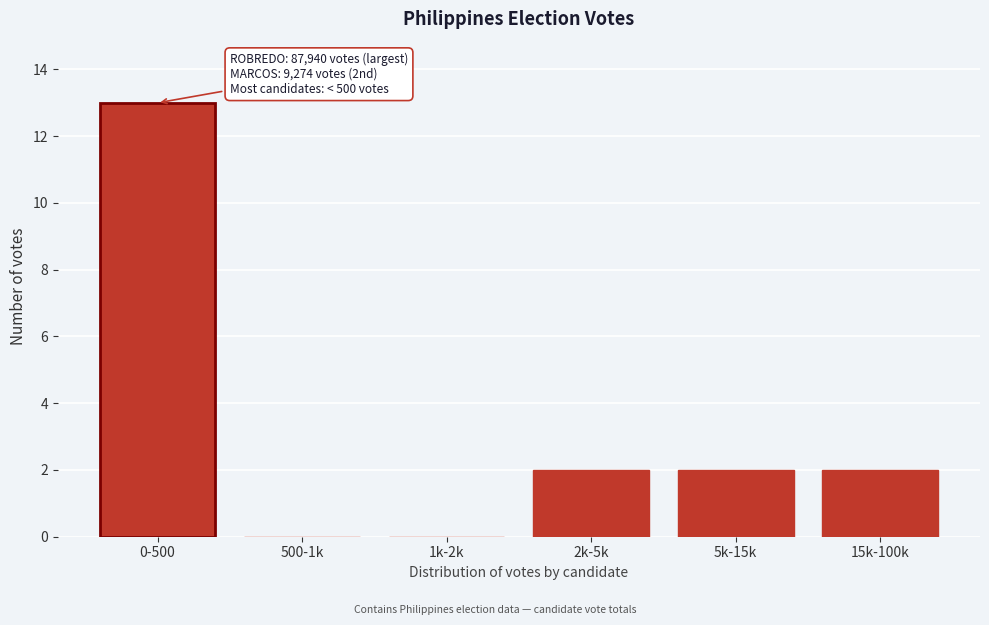

Reading right to left, extract all data points from this chart.

15k-100k=2	5k-15k=2	2k-5k=2	1k-2k=0	500-1k=0	0-500=13